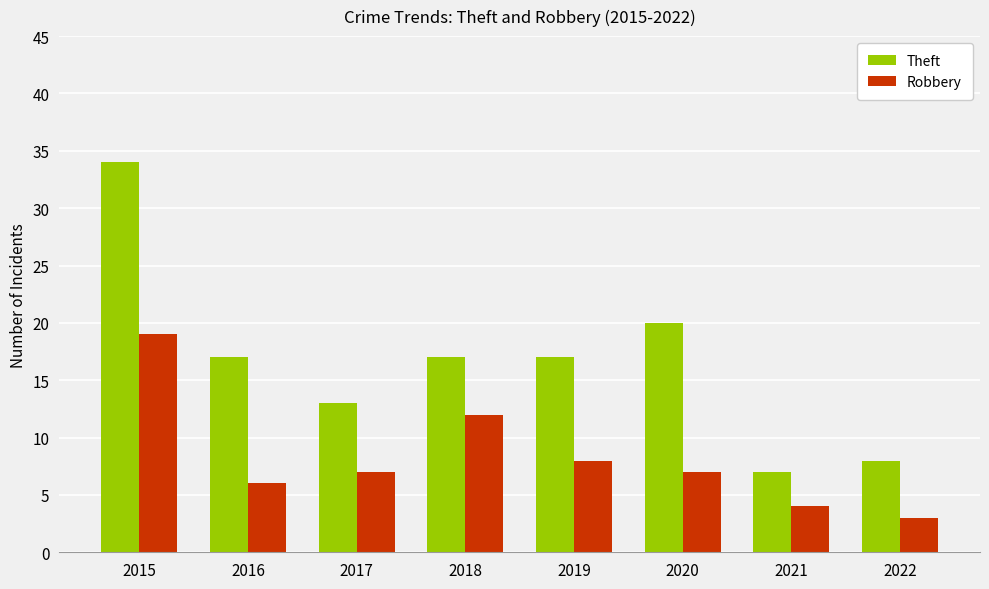

What is the difference between the Robbery values at 2016 and 2021?

2